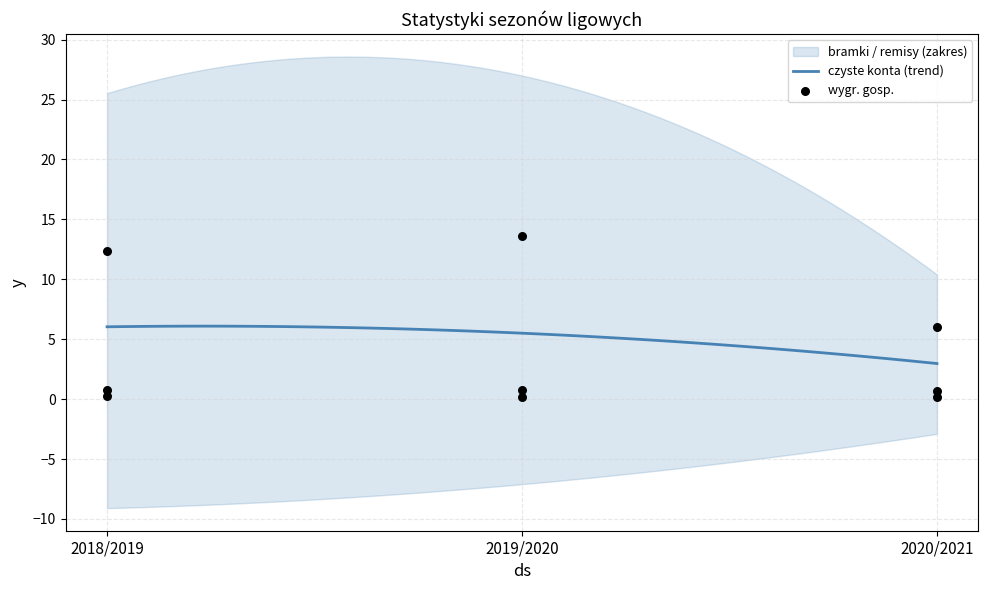

Which series has the largest total across all categories?

bramki